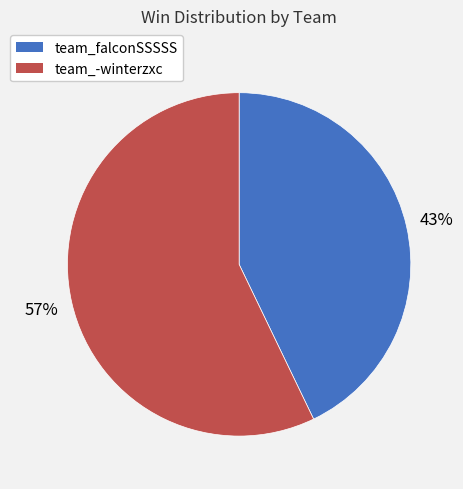

To the nearest percent, what portion does team_falconSSSSS represent?

43%